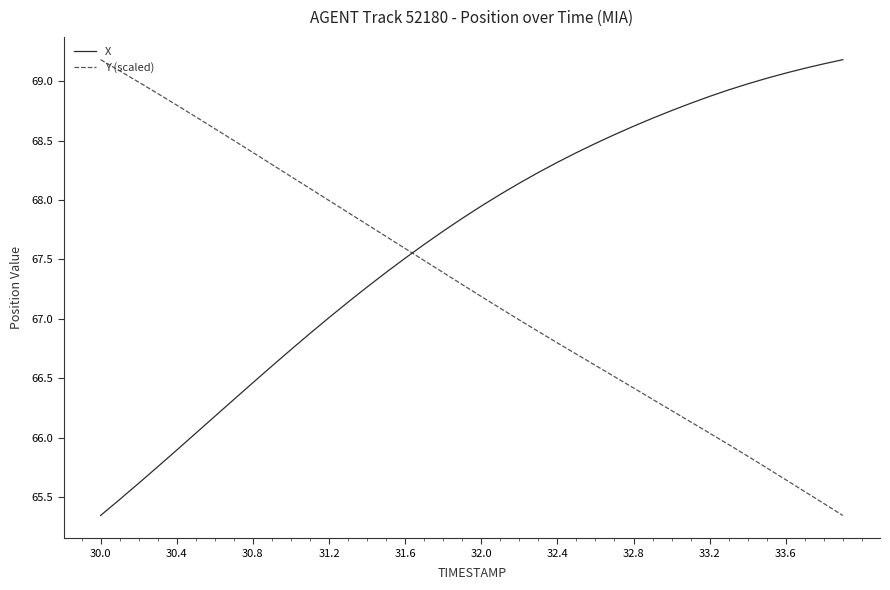

Which series ends up on top after the final intersection of X and Y (scaled)?

X